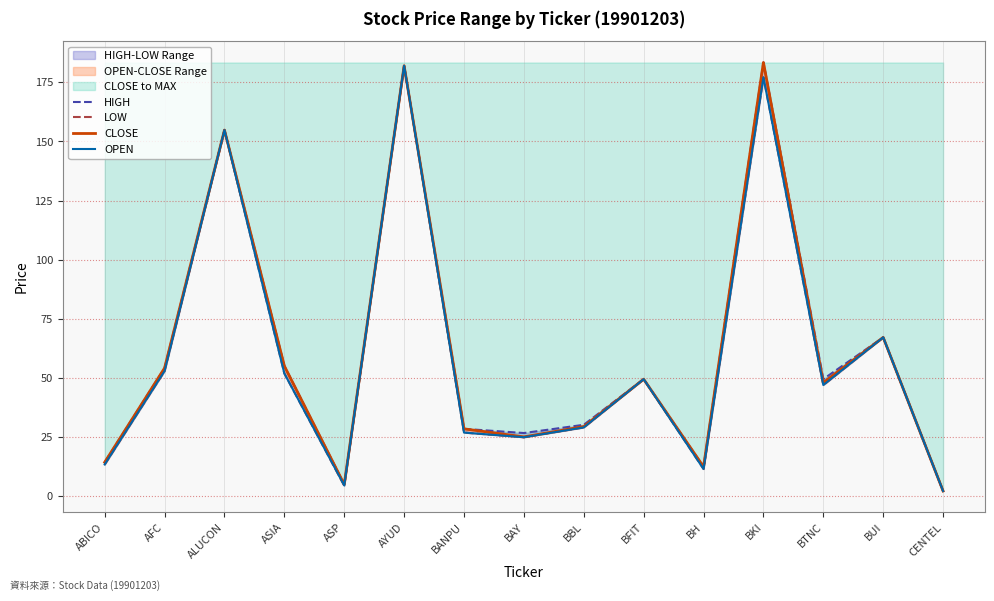

What is the smallest value displayed?

2.2